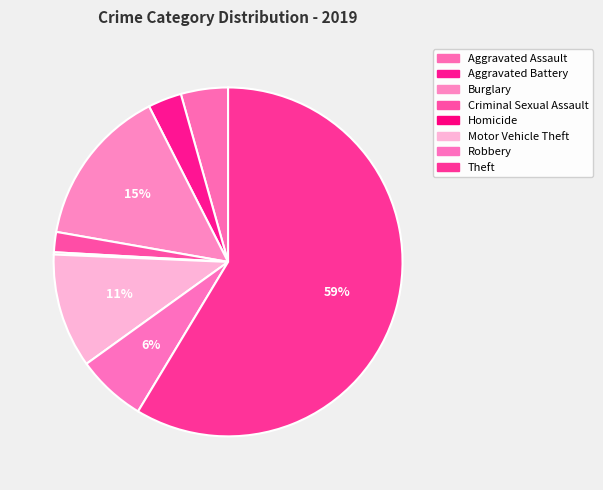

To the nearest percent, what percentage of the pie is Theft?

59%